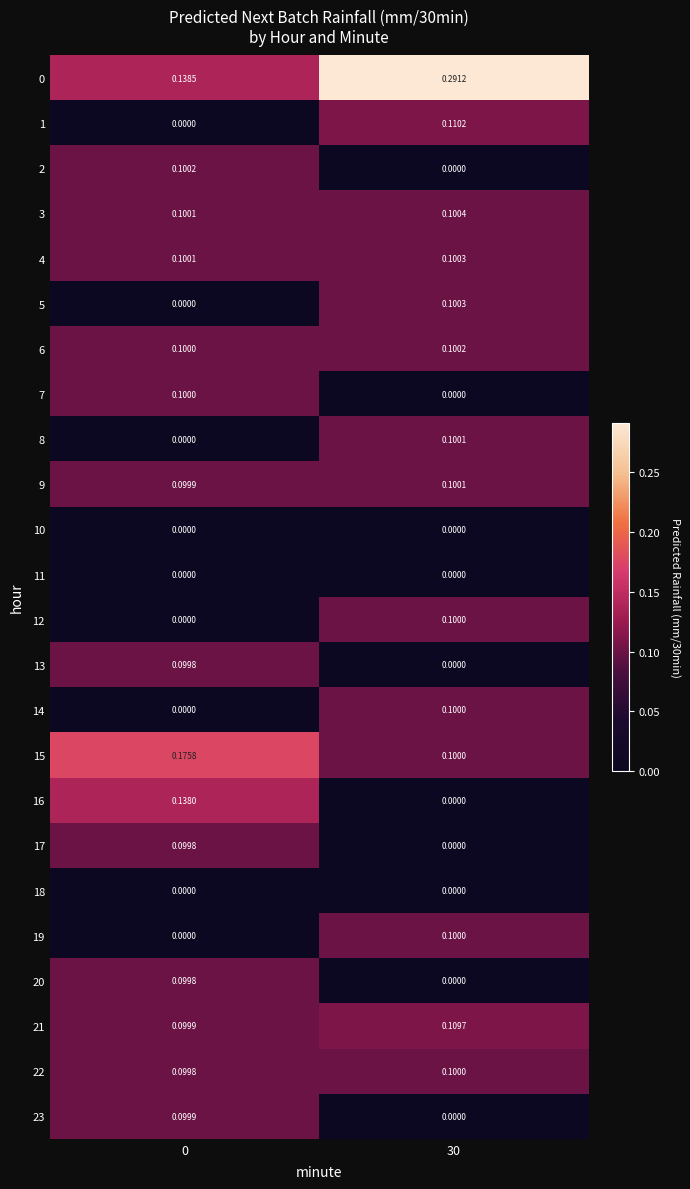

Reading right to left, extract all data points from this chart.

0: 30=0.3	0=0.1
1: 30=0.1	0=0.0
2: 30=0.0	0=0.1
3: 30=0.1	0=0.1
4: 30=0.1	0=0.1
5: 30=0.1	0=0.0
6: 30=0.1	0=0.1
7: 30=0.0	0=0.1
8: 30=0.1	0=0.0
9: 30=0.1	0=0.1
10: 30=0.0	0=0.0
11: 30=0.0	0=0.0
12: 30=0.1	0=0.0
13: 30=0.0	0=0.1
14: 30=0.1	0=0.0
15: 30=0.1	0=0.2
16: 30=0.0	0=0.1
17: 30=0.0	0=0.1
18: 30=0.0	0=0.0
19: 30=0.1	0=0.0
20: 30=0.0	0=0.1
21: 30=0.1	0=0.1
22: 30=0.1	0=0.1
23: 30=0.0	0=0.1